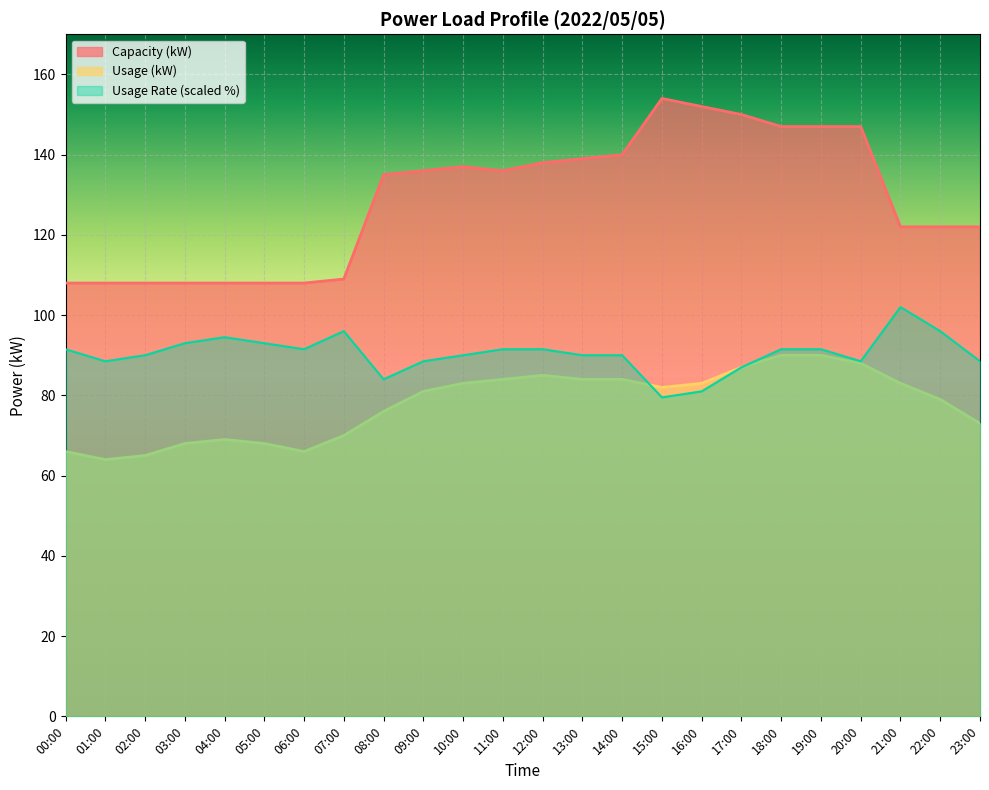

True or false: Capacity (kW) and Usage (kW) intersect in this chart.

False